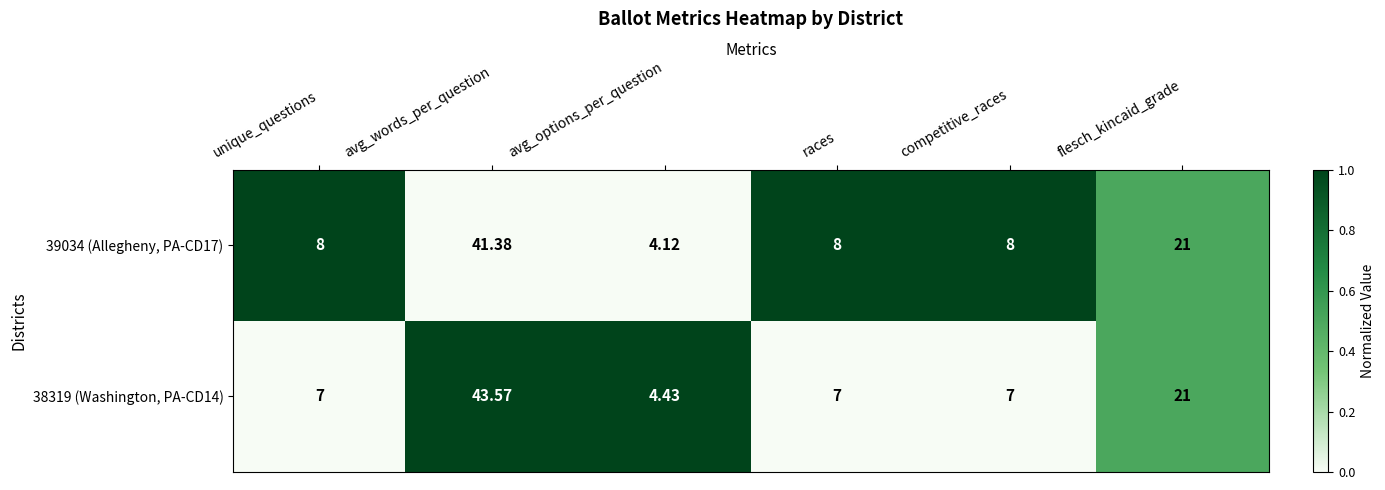

At which label is 39034 (Allegheny, PA-CD17) closest to 22?

flesch_kincaid_grade